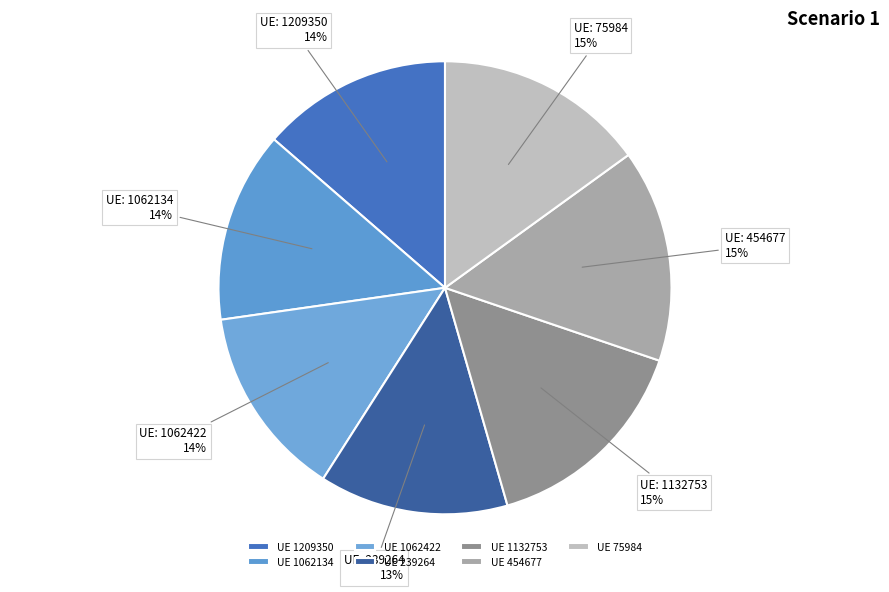

How many slices are in this pie chart?

7